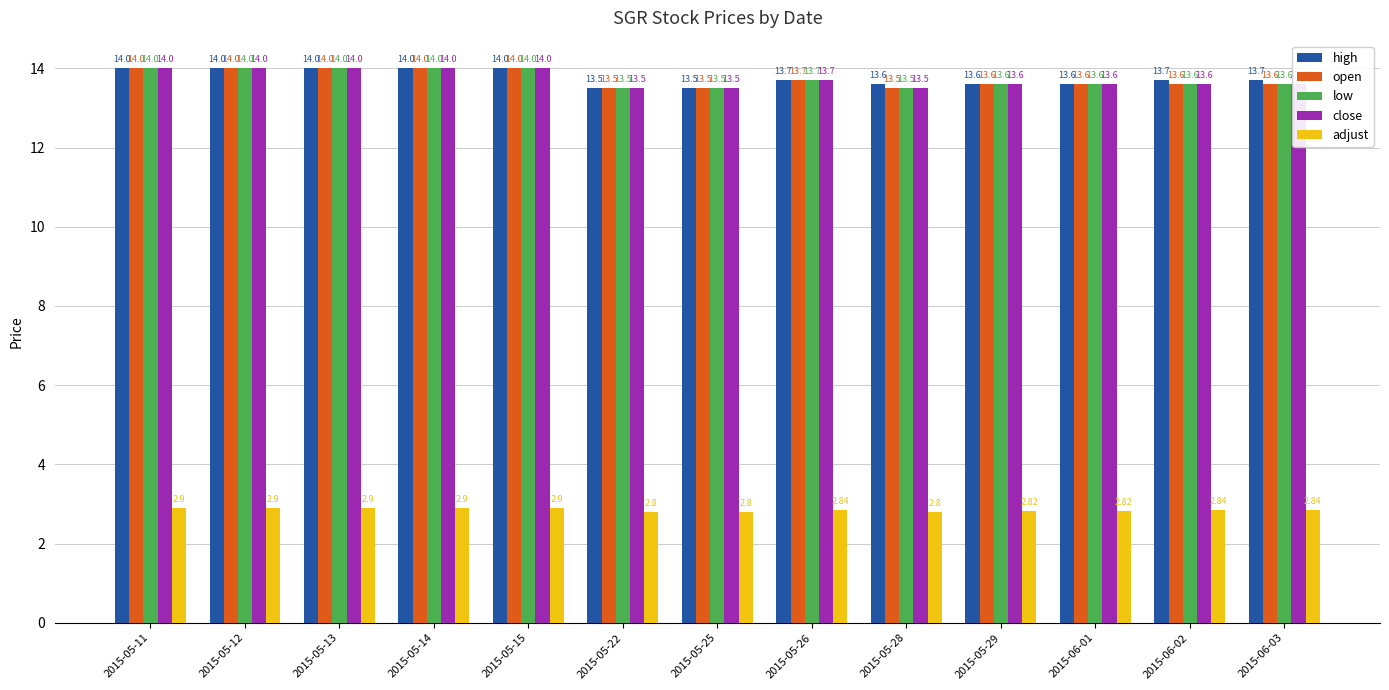

What is the difference between the highest and lowest values at 2015-06-03?

10.9